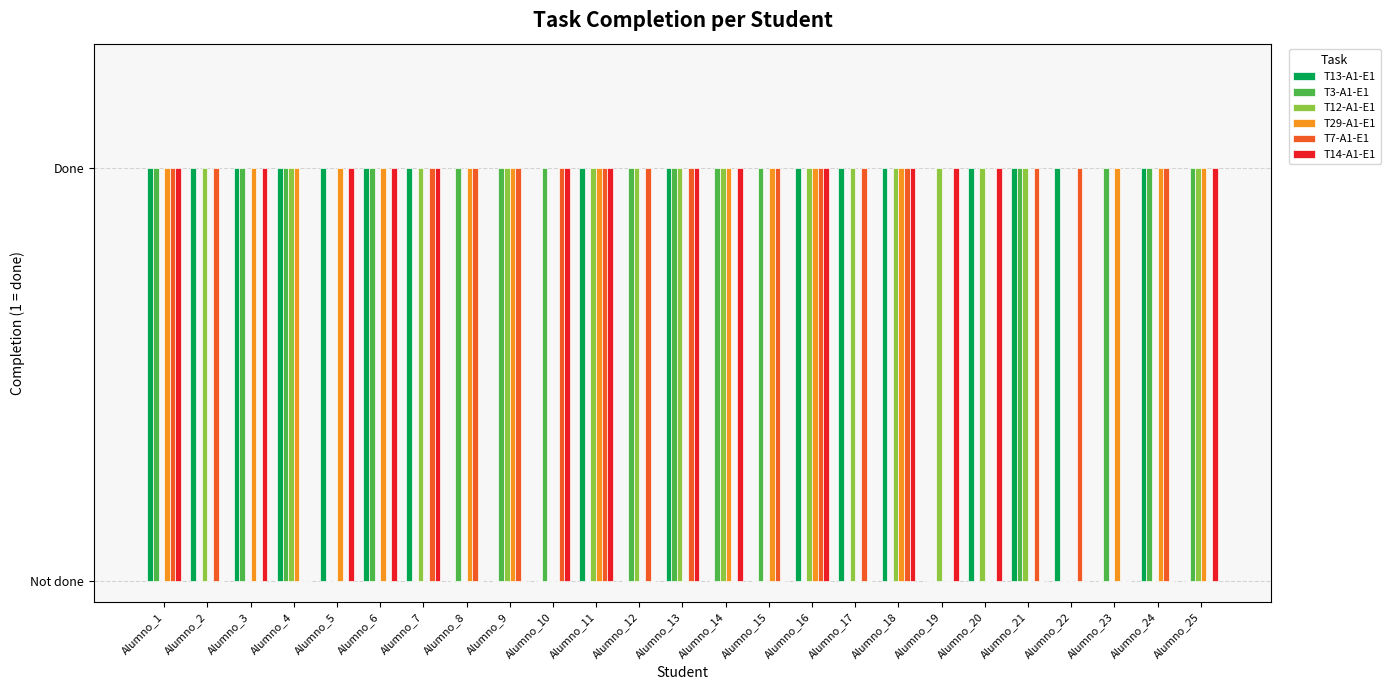

What are all the series names shown in the legend?

T13-A1-E1, T3-A1-E1, T12-A1-E1, T29-A1-E1, T7-A1-E1, T14-A1-E1